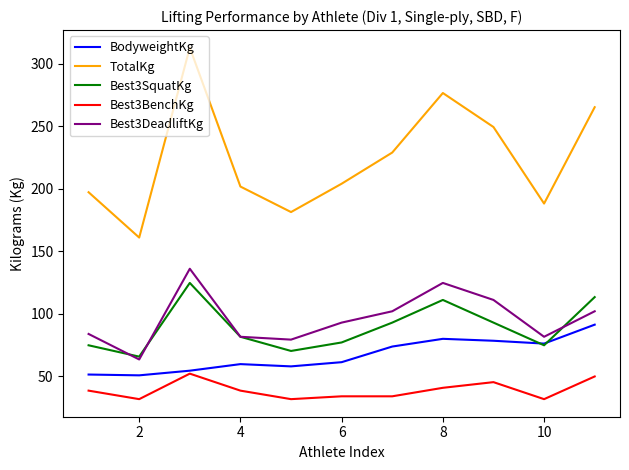

What is the sum of all TotalKg values?

2467.6